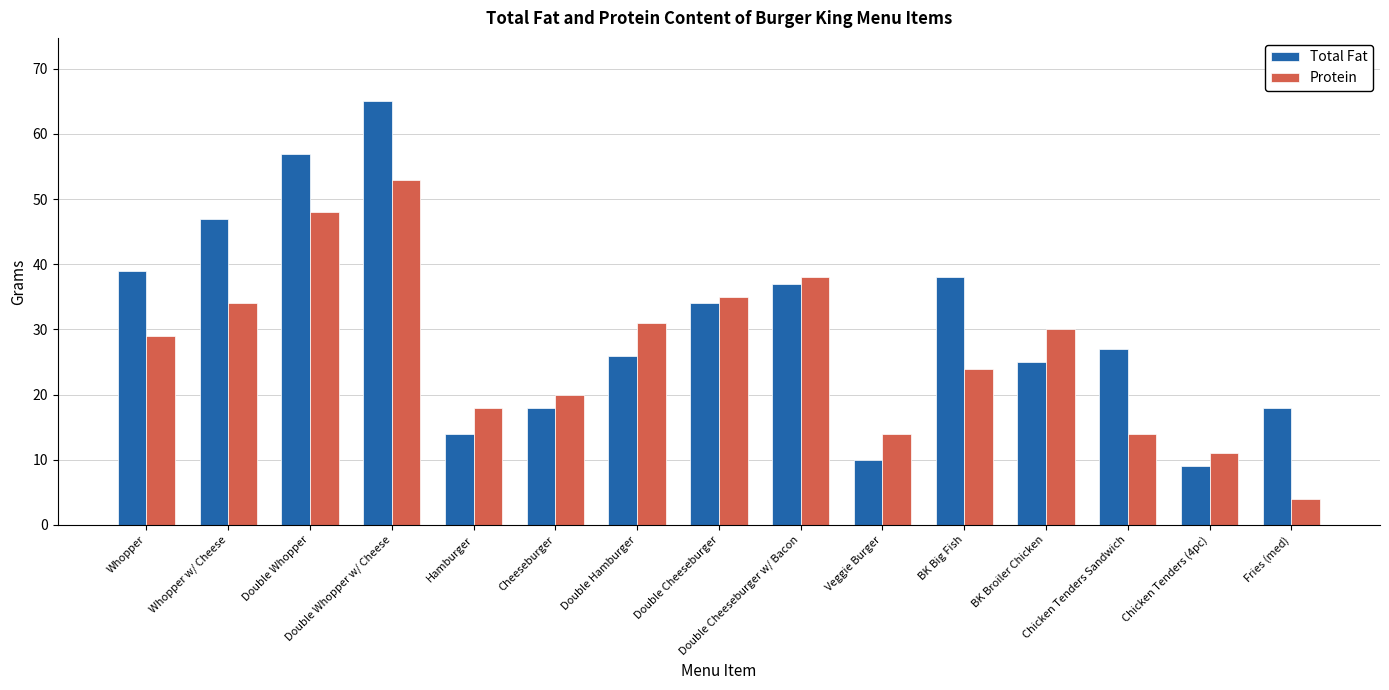

How many data points does each series have?

15